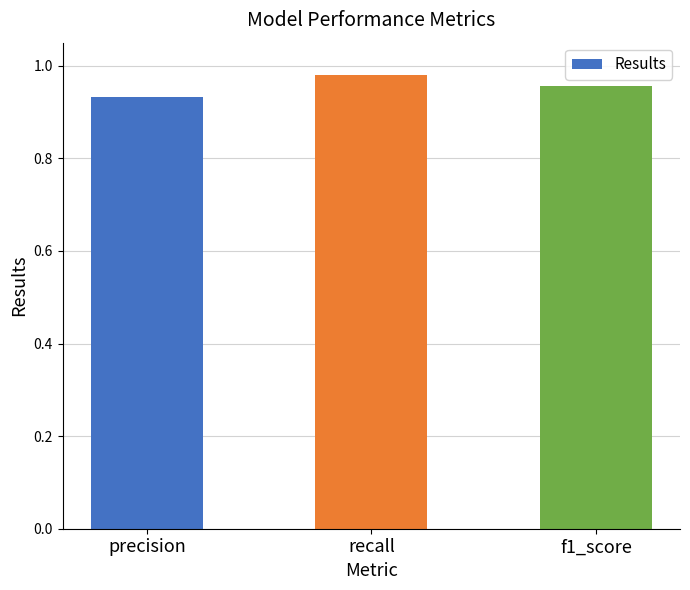

What is the sum of the values at precision and recall?

1.9